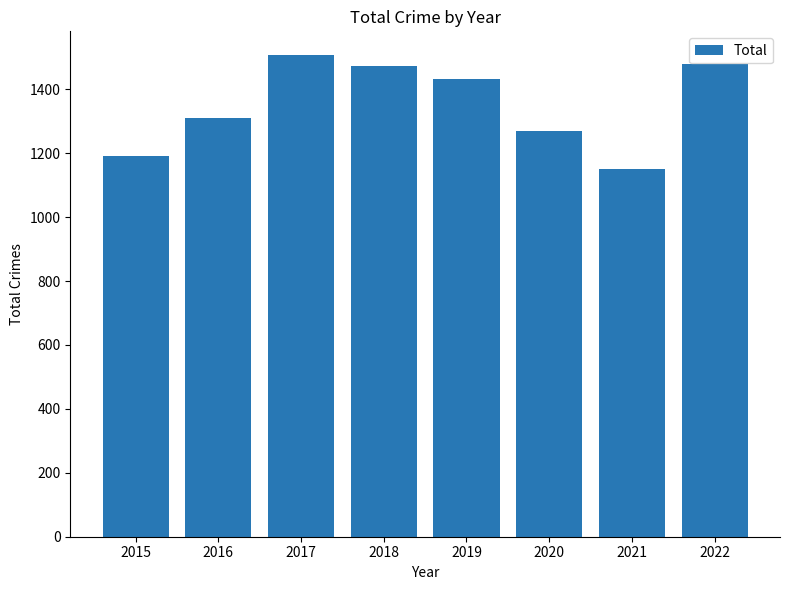

Approximately how many times larger is the value at 2019 compared to 2018?

1.0